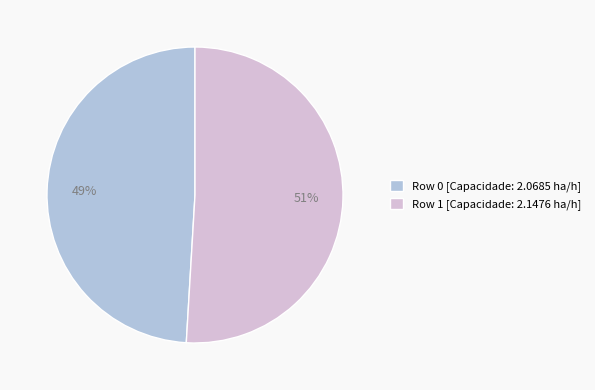

Is it true that Row 0 [Capacidade: 2.0685 ha/h] is 49% of the pie?

True